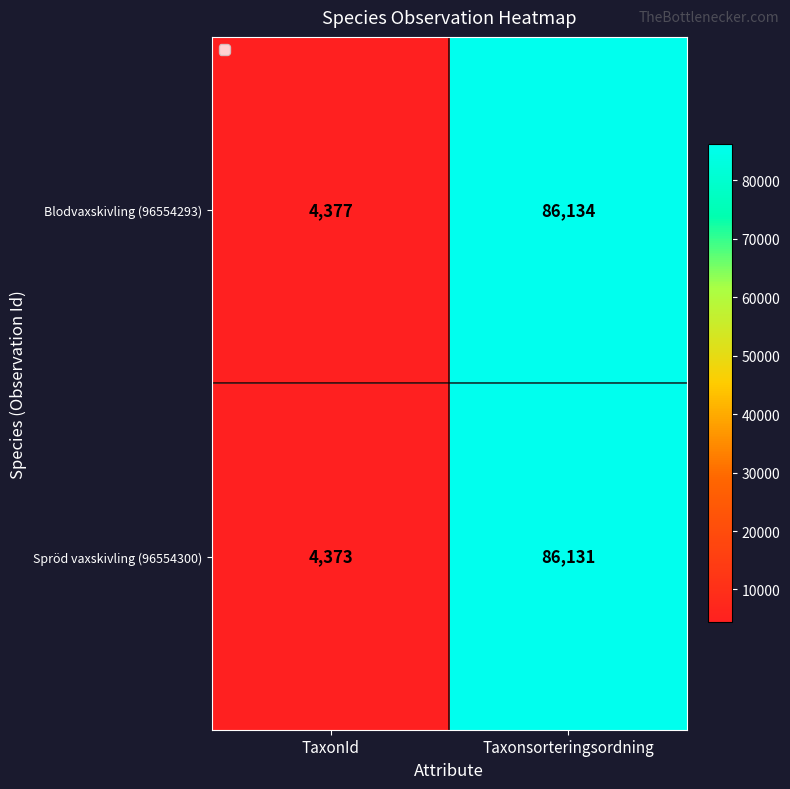

What is the sum of the Blodvaxskivling (96554293) values at TaxonId and Taxonsorteringsordning?

90511